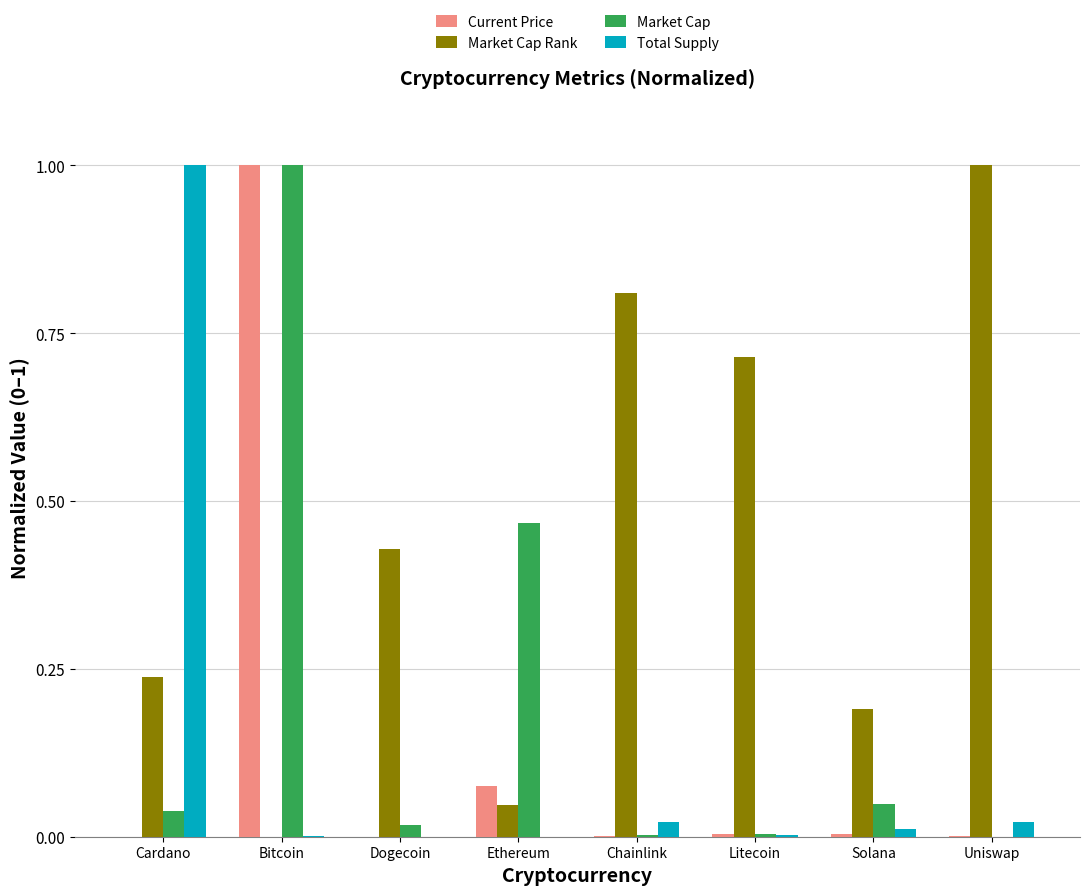

Which category has the highest value in the Market Cap series?

Bitcoin